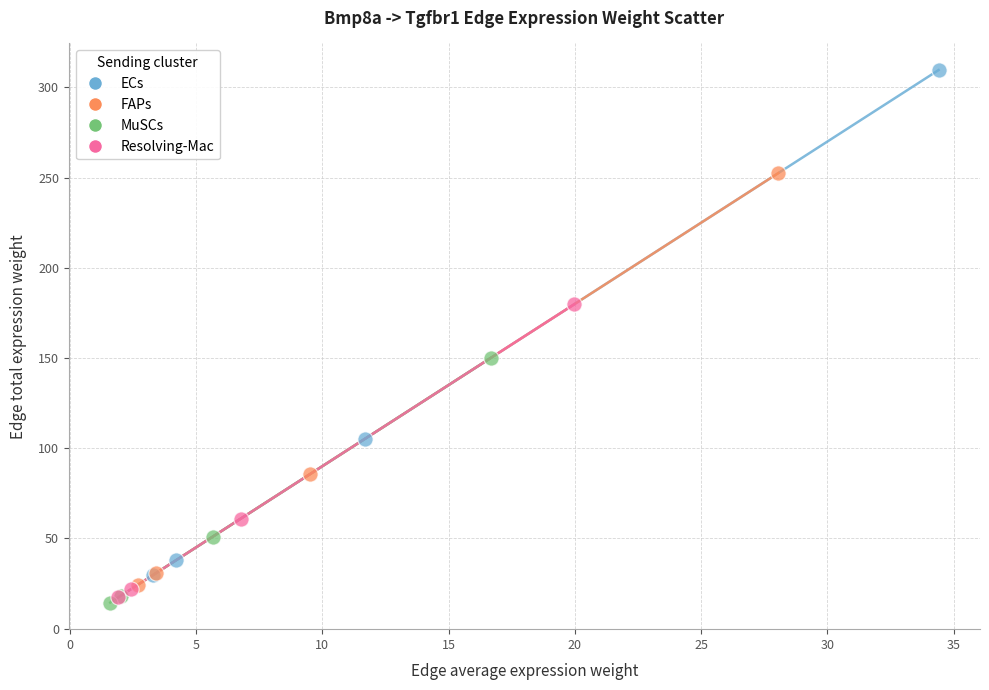

Which series has the largest Y range (max minus min)?

ECs